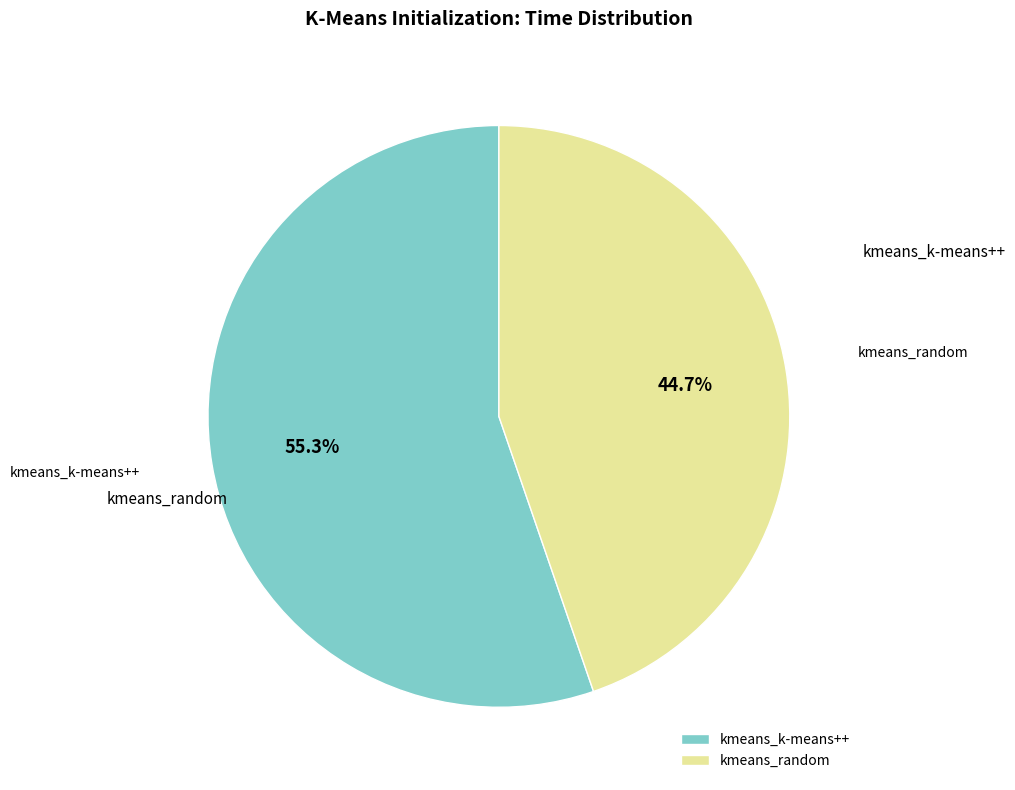

Which slice is the smallest?

kmeans_random